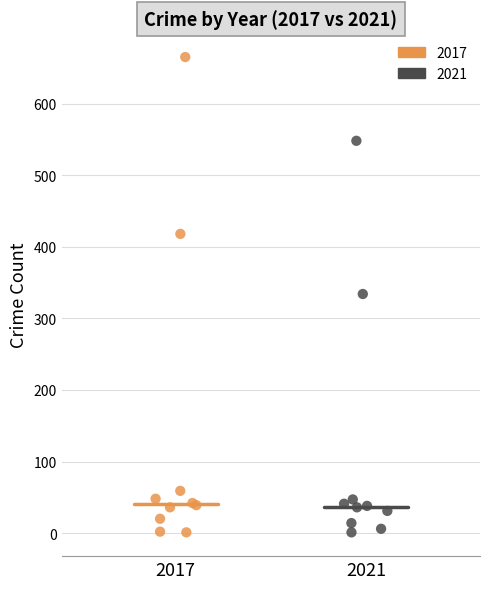

Which series contains the highest Y value?

2017